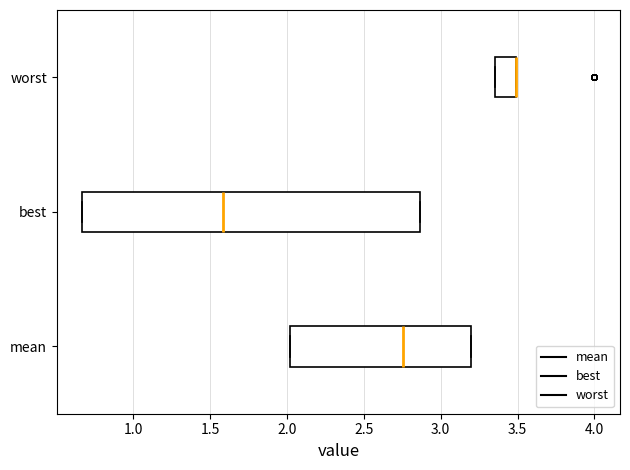

Reading bottom to top, transcribe this box plot: for each box, give where its median line is, the range the box spans, and where its two whiskers end, as read against the x-axis. The values are not printed on the chart, so give them approximately, as read against the axis.

mean: median 2.75, box 2.00 to 3.20, whiskers 2.00 to 3.20
best: median 1.60, box 0.65 to 2.85, whiskers 0.65 to 2.85
worst: median 3.50 (drawn on the box's right edge), box 3.35 to 3.50, whiskers 3.35 to 3.50